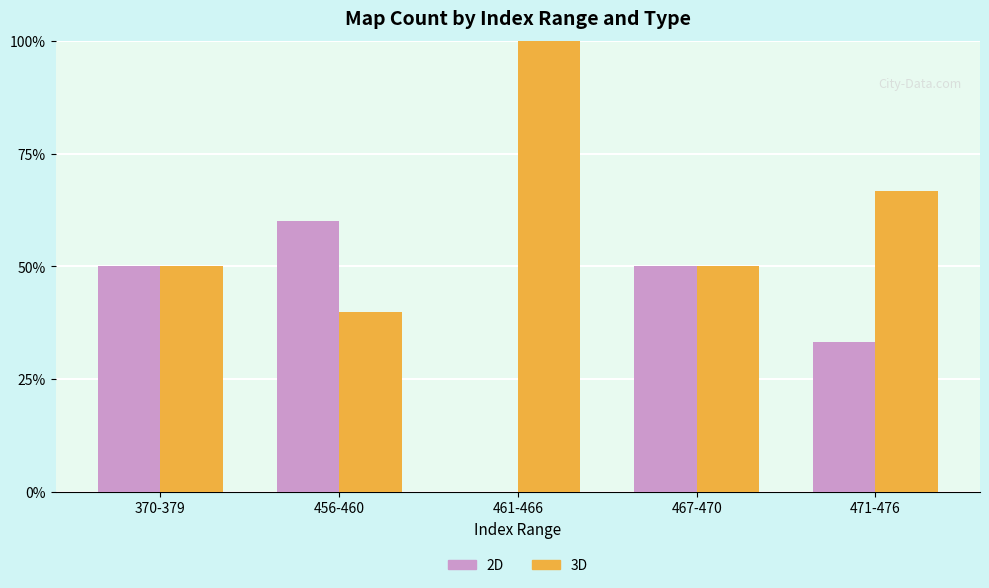

Is the value of 2D at 471-476 greater than the value of 3D at 456-460?

No